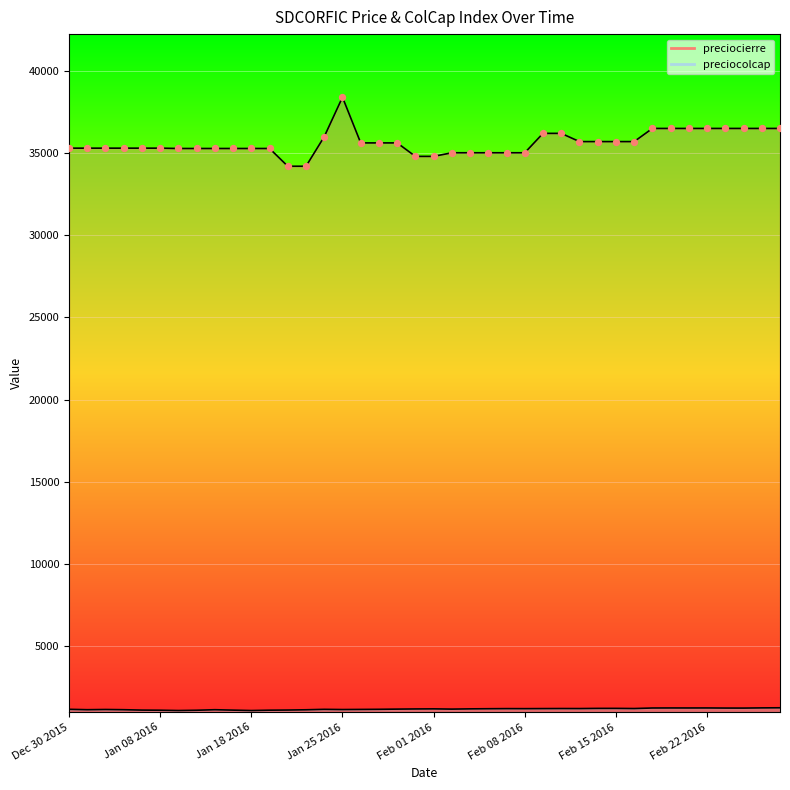

What is the total value across all series at Jan 29 2016?

35975.1